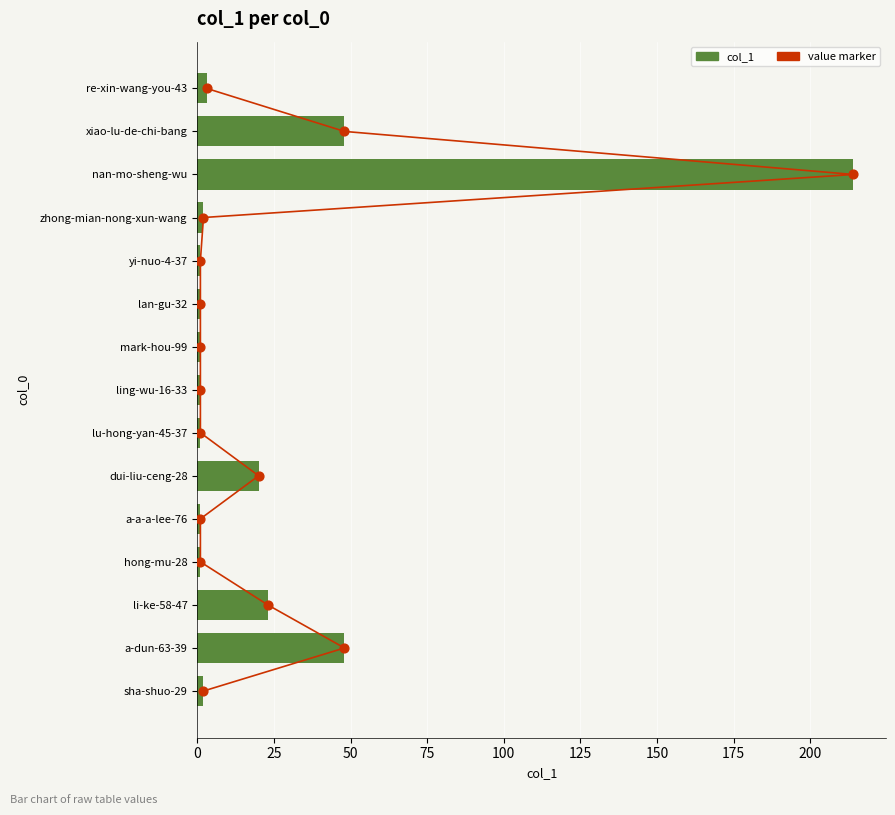

Which series has the largest total across all categories?

col_1